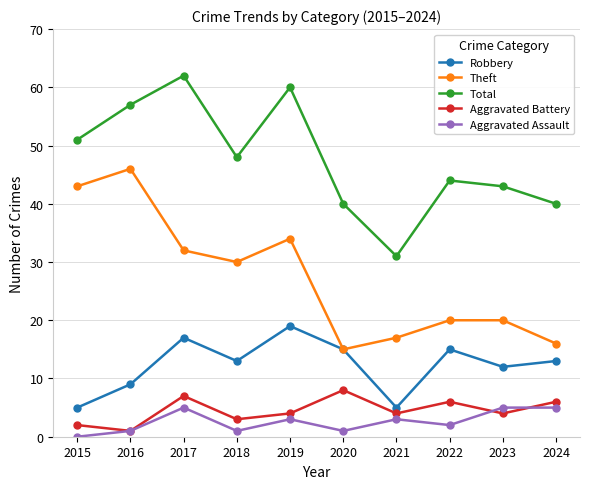

Reading left to right, list all the values displayed in this chart.

Robbery: 5	9	17	13	19	15	5	15	12	13
Theft: 43	46	32	30	34	15	17	20	20	16
Total: 51	57	62	48	60	40	31	44	43	40
Aggravated Battery: 2	1	7	3	4	8	4	6	4	6
Aggravated Assault: 0	1	5	1	3	1	3	2	5	5